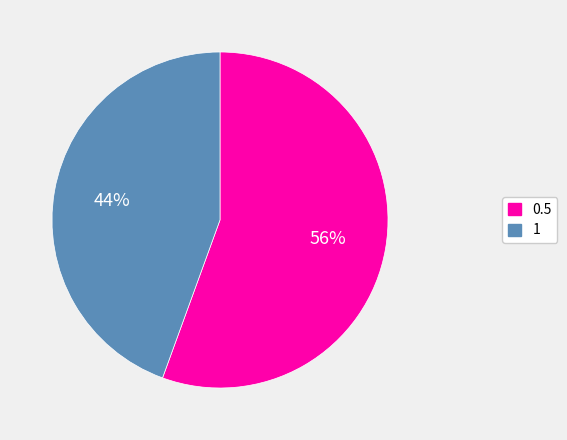

The 0.5 slice represents 56% of the pie. True or false?

True